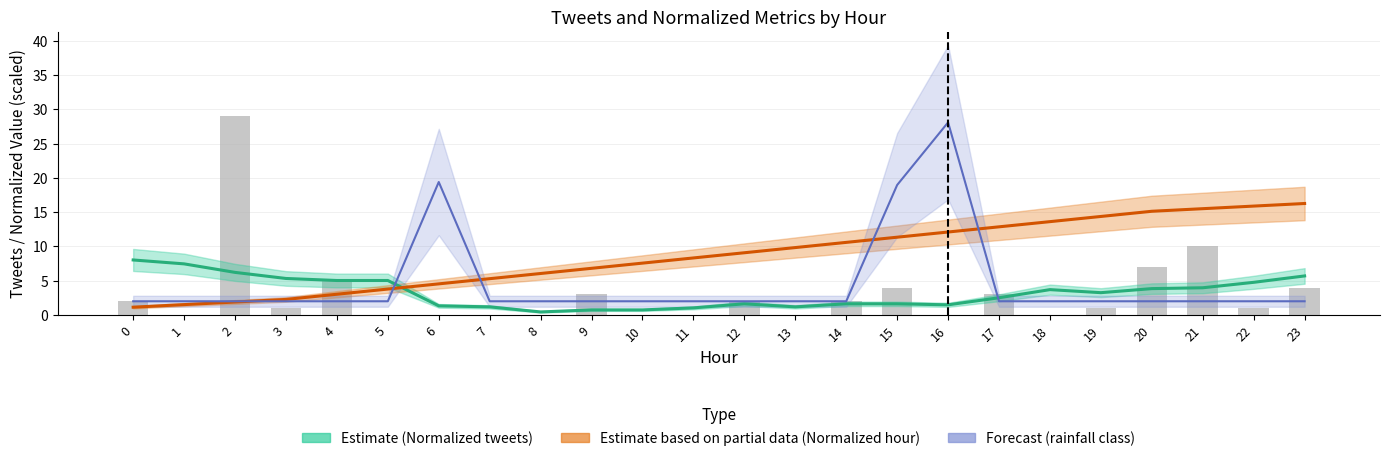

What is the difference between the values at 20 and 4?

2